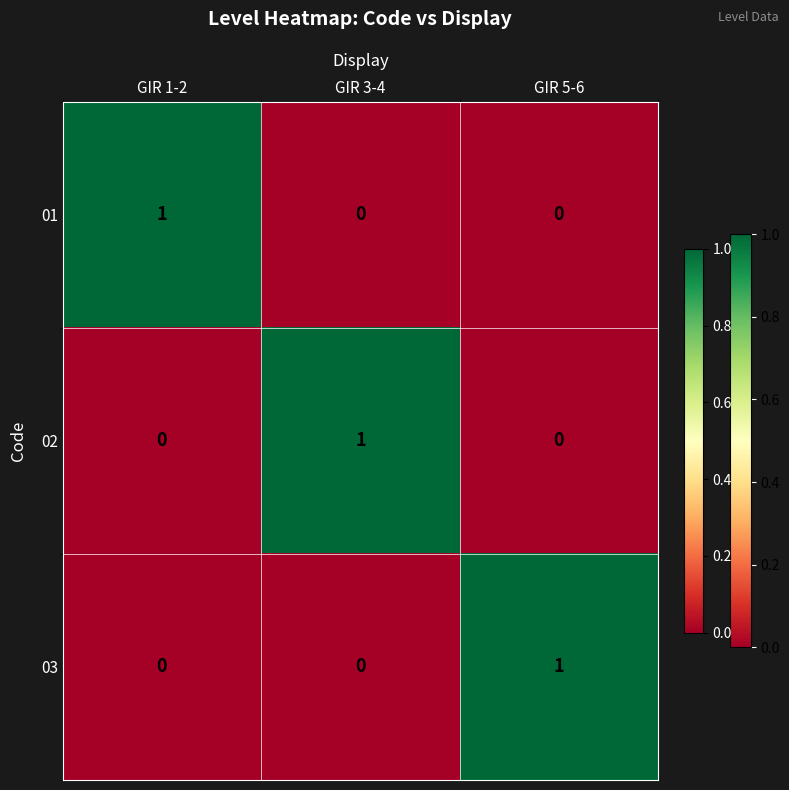

Is it true that 02 equals 1 at GIR 3-4?

True